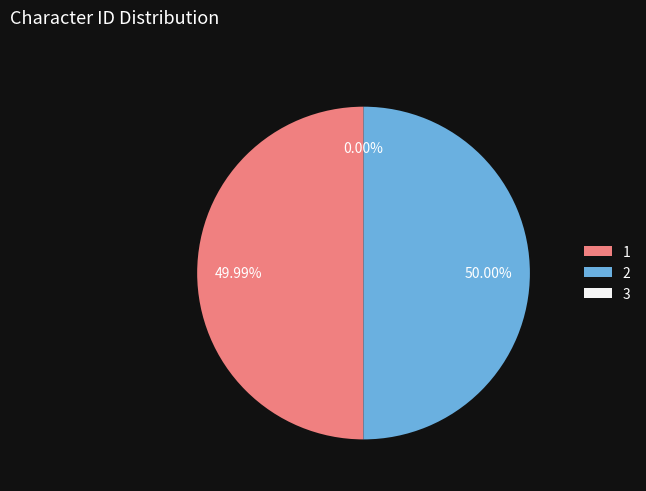

Combined, do 2 and 1 account for over 50%?

Yes